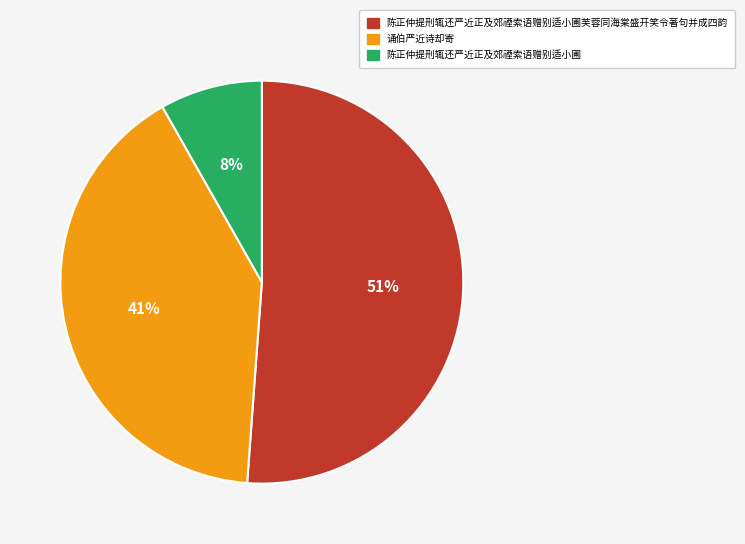

True or false: 陈正仲提刑辄还严近正及郊禋索语赠别适小圃芙蓉同海棠盛开笑令著句并成四韵 accounts for 51% of the total.

True